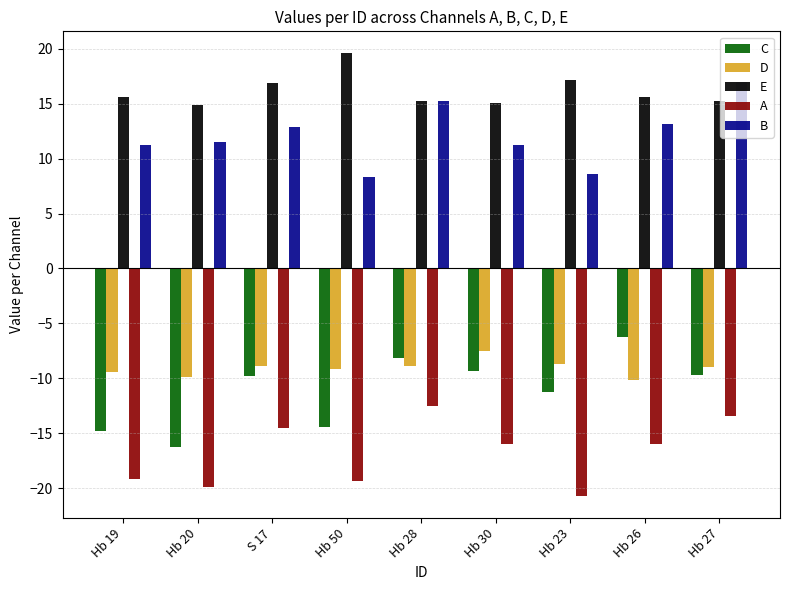

Which label corresponds to the smallest value in the chart?

Hb 23